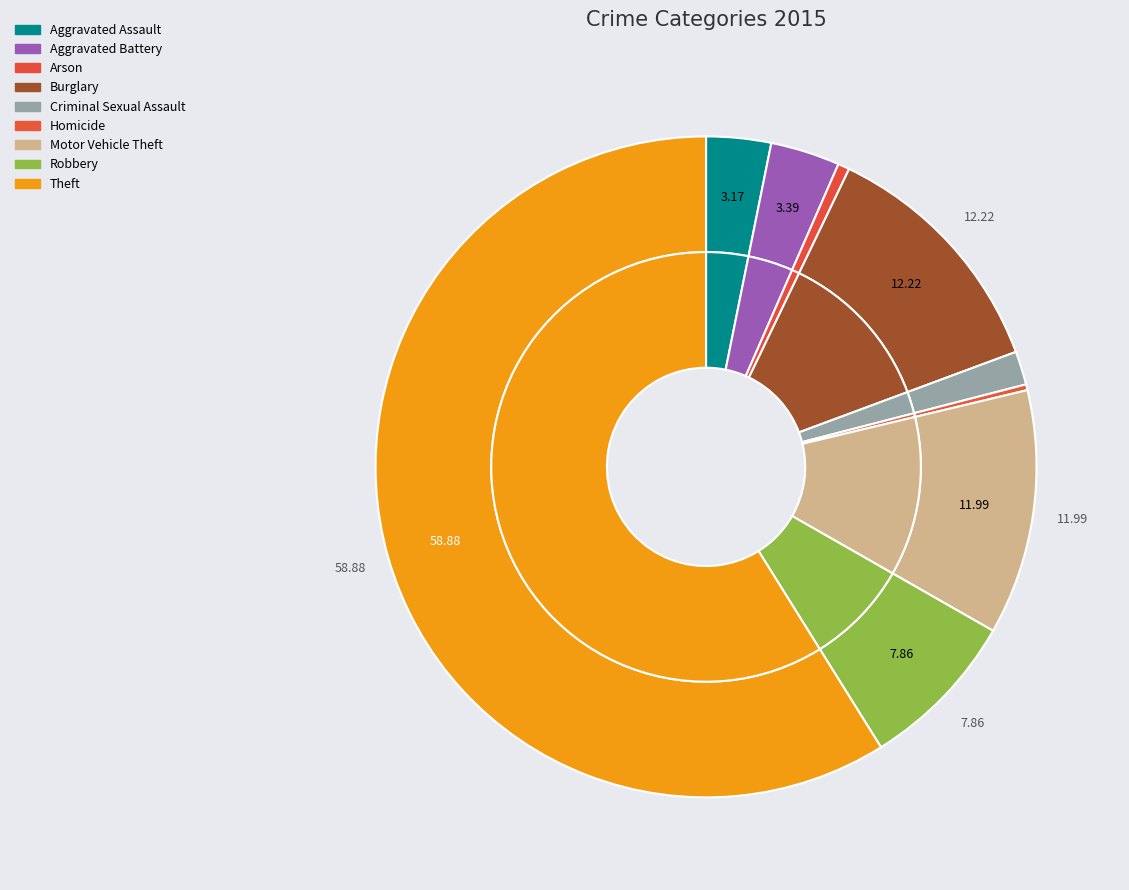

Between Homicide and Criminal Sexual Assault, which is larger?

Criminal Sexual Assault